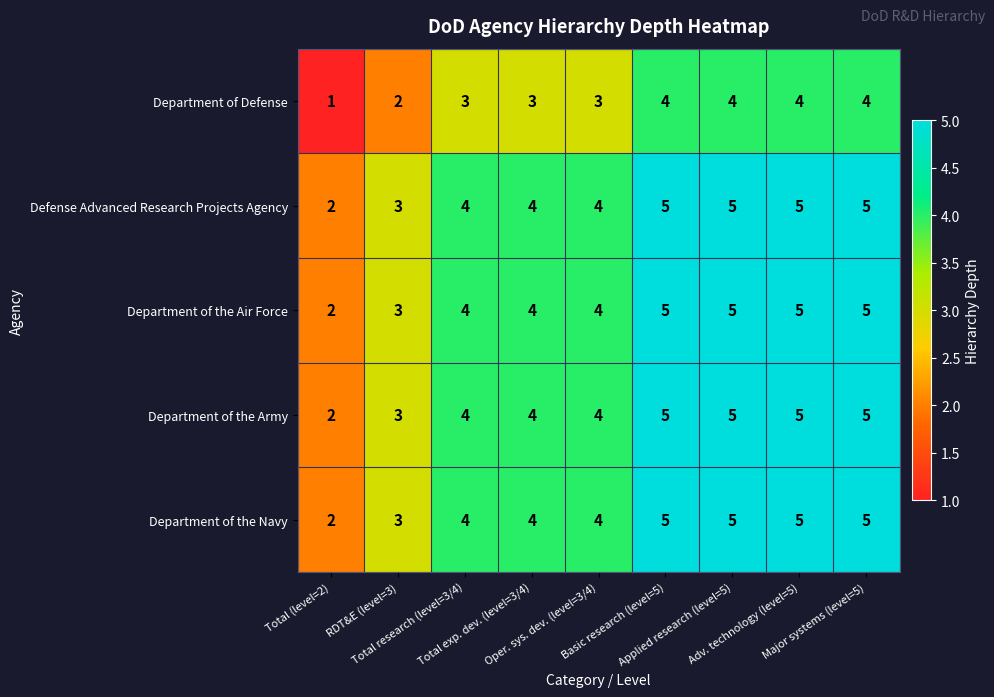

What is the highest value of the Department of the Army series?

5